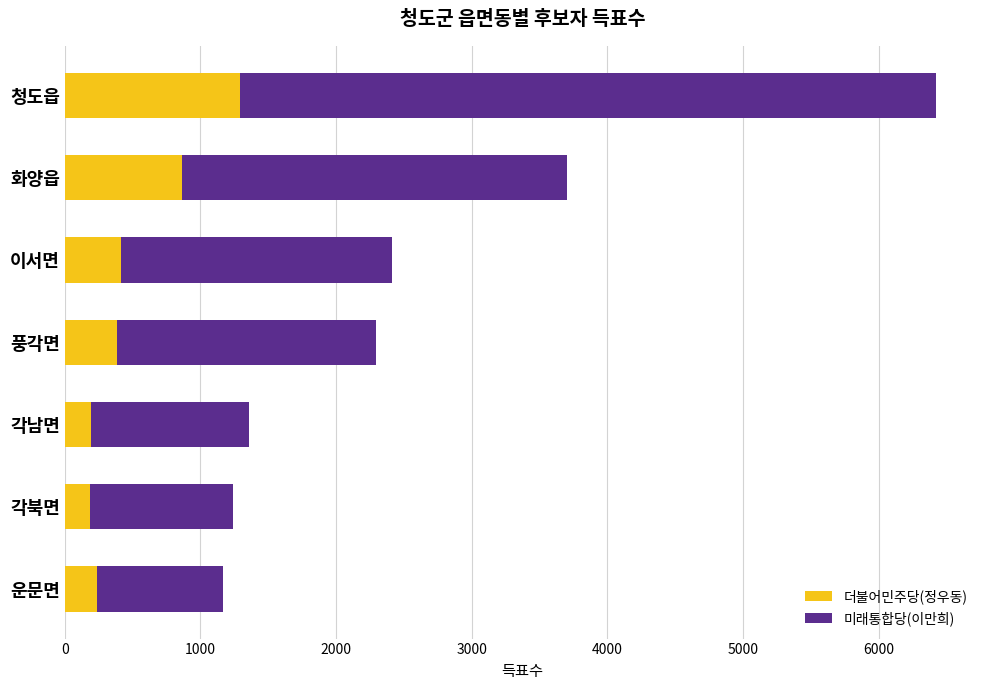

The value of 더불어민주당(정우동) at 각남면 is 196. True or false?

True